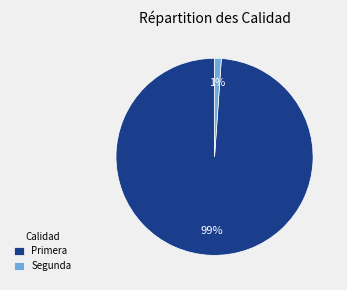

Between Primera and Segunda, which is larger?

Primera